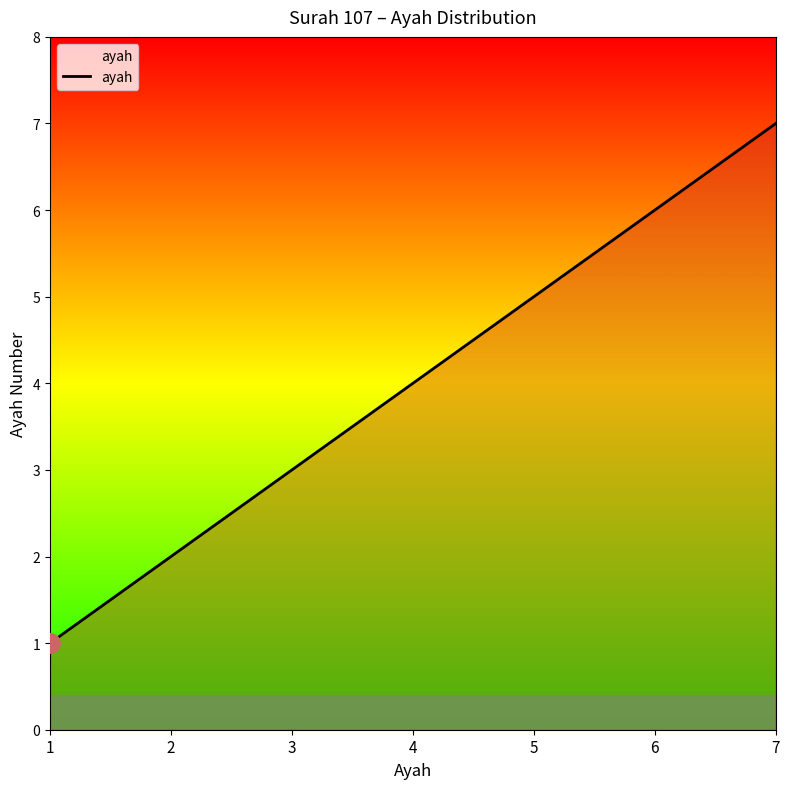

Which category has the lowest value across all series?

1